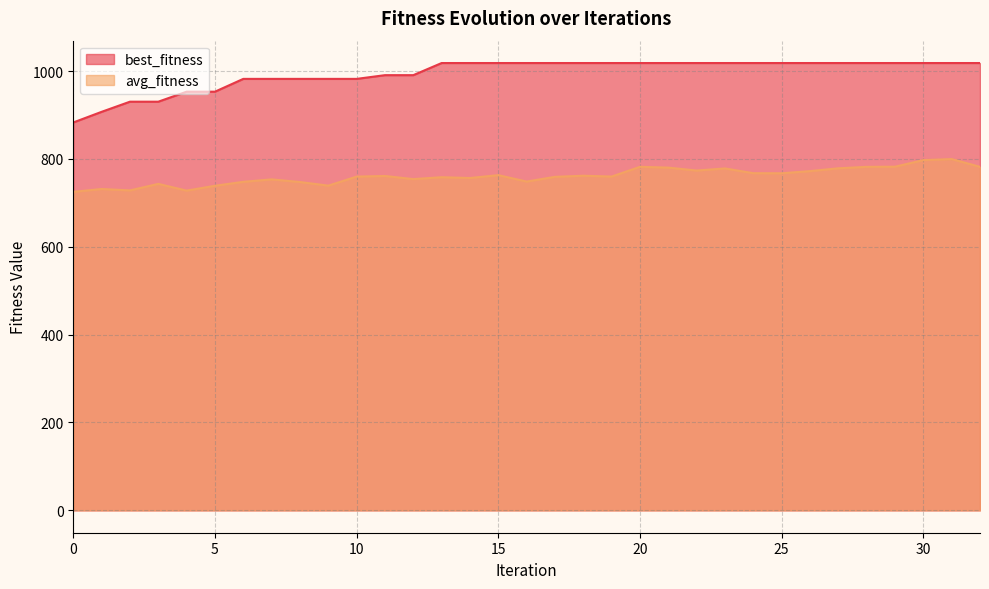

At 5, list the series in order from largest to smallest.

best_fitness, avg_fitness